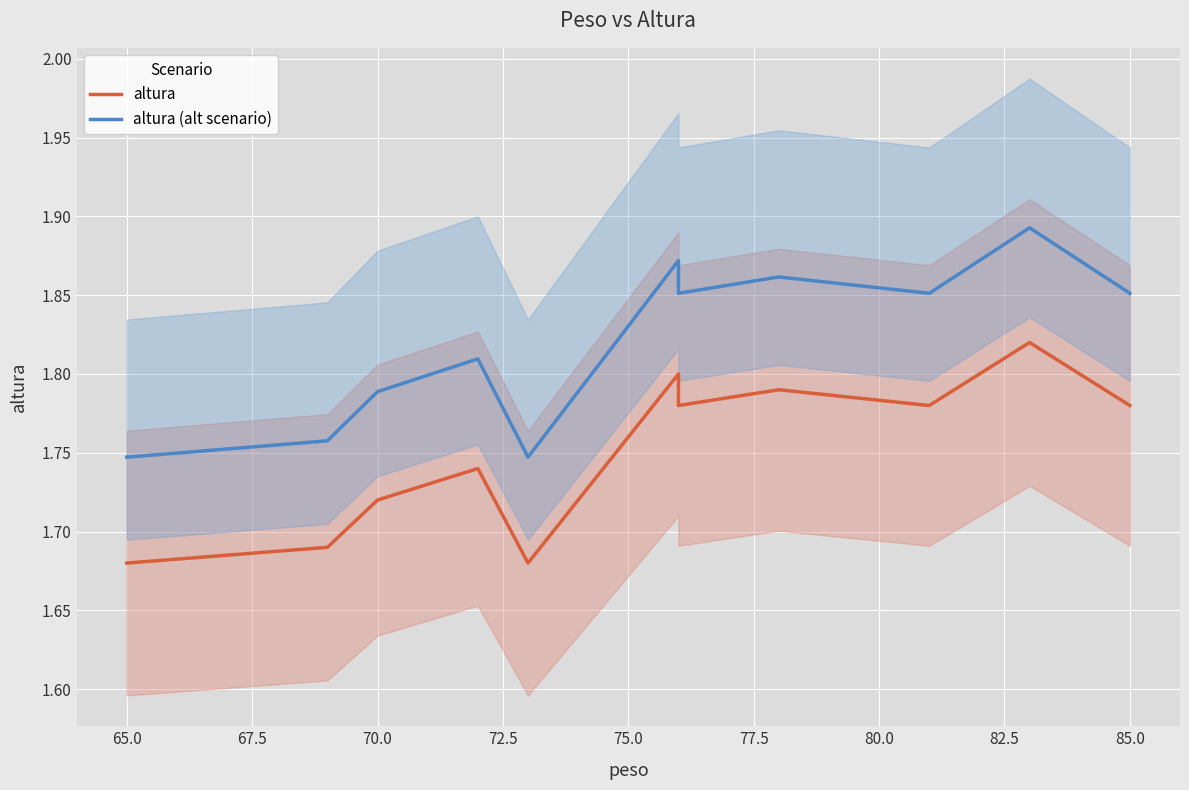

Is the value of altura (alt scenario) at 67.5 greater than the value of altura at 80.0?

No